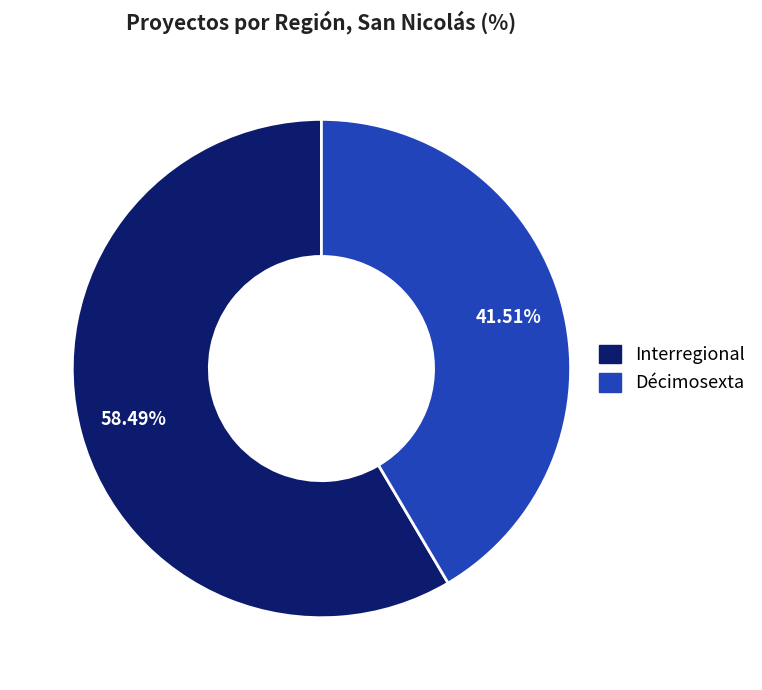

To the nearest percent, what portion does Décimosexta represent?

42%